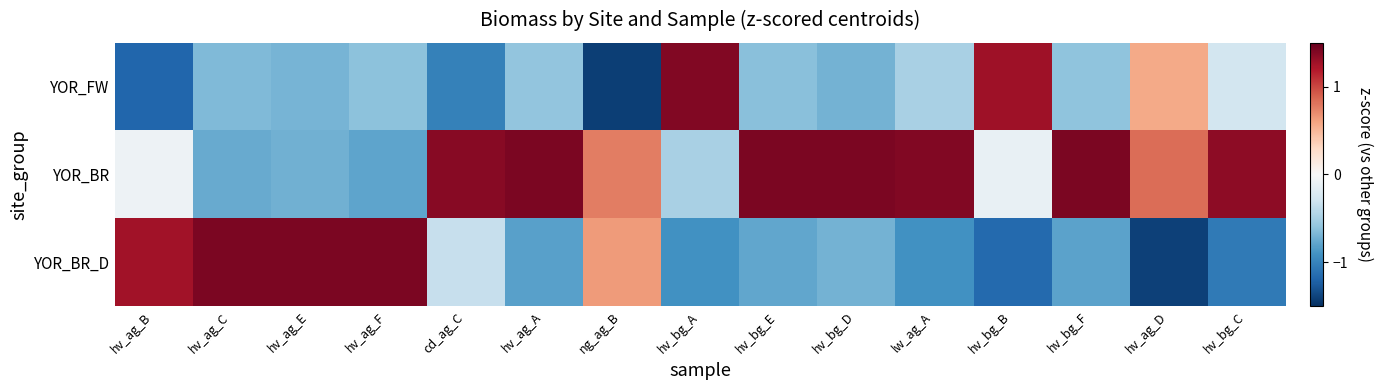

Reading left to right, list all the values displayed in this chart.

YOR_FW: hv_ag_B=-1.2	hv_ag_C=-0.7	hv_ag_E=-0.7	hv_ag_F=-0.6	cd_ag_C=-1.0	hv_ag_A=-0.6	ng_ag_B=-1.4	hv_bg_A=1.4	hv_bg_E=-0.6	hv_bg_D=-0.7	lw_ag_A=-0.5	hv_bg_B=1.3	hv_bg_F=-0.6	hv_ag_D=0.6	hv_bg_C=-0.3
YOR_BR: hv_ag_B=-0.1	hv_ag_C=-0.8	hv_ag_E=-0.7	hv_ag_F=-0.8	cd_ag_C=1.4	hv_ag_A=1.4	ng_ag_B=0.8	hv_bg_A=-0.5	hv_bg_E=1.4	hv_bg_D=1.4	lw_ag_A=1.4	hv_bg_B=-0.1	hv_bg_F=1.4	hv_ag_D=0.8	hv_bg_C=1.3
YOR_BR_D: hv_ag_B=1.3	hv_ag_C=1.4	hv_ag_E=1.4	hv_ag_F=1.4	cd_ag_C=-0.4	hv_ag_A=-0.8	ng_ag_B=0.6	hv_bg_A=-0.9	hv_bg_E=-0.8	hv_bg_D=-0.7	lw_ag_A=-0.9	hv_bg_B=-1.2	hv_bg_F=-0.8	hv_ag_D=-1.4	hv_bg_C=-1.1